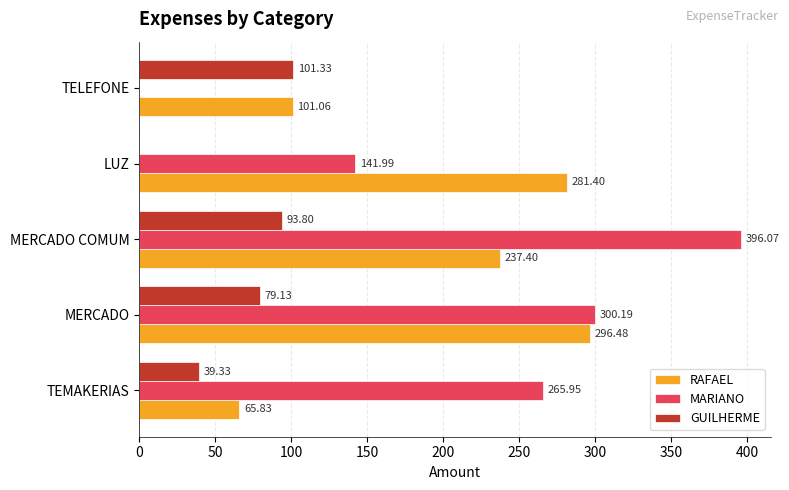

What is the sum of all RAFAEL values?

982.2